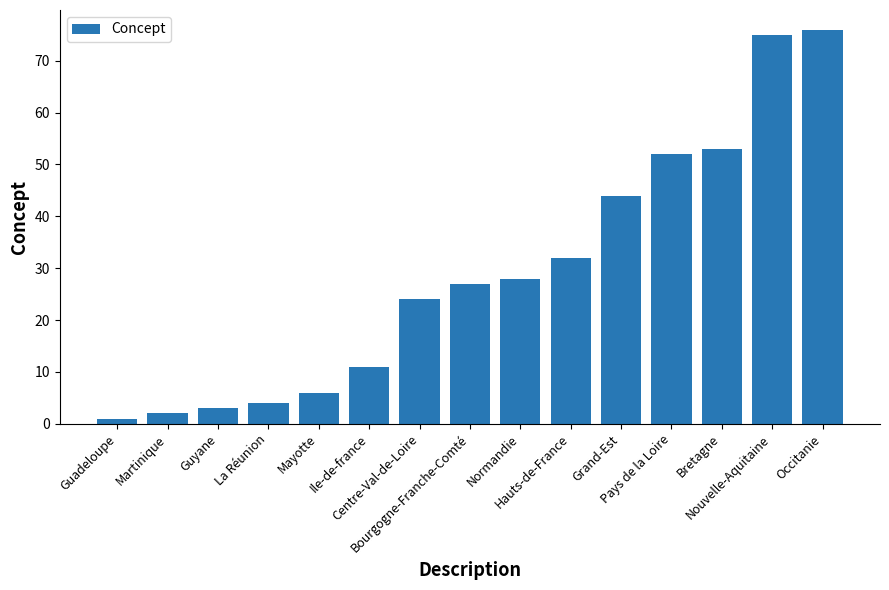

What is the difference between the maximum and minimum values?

75